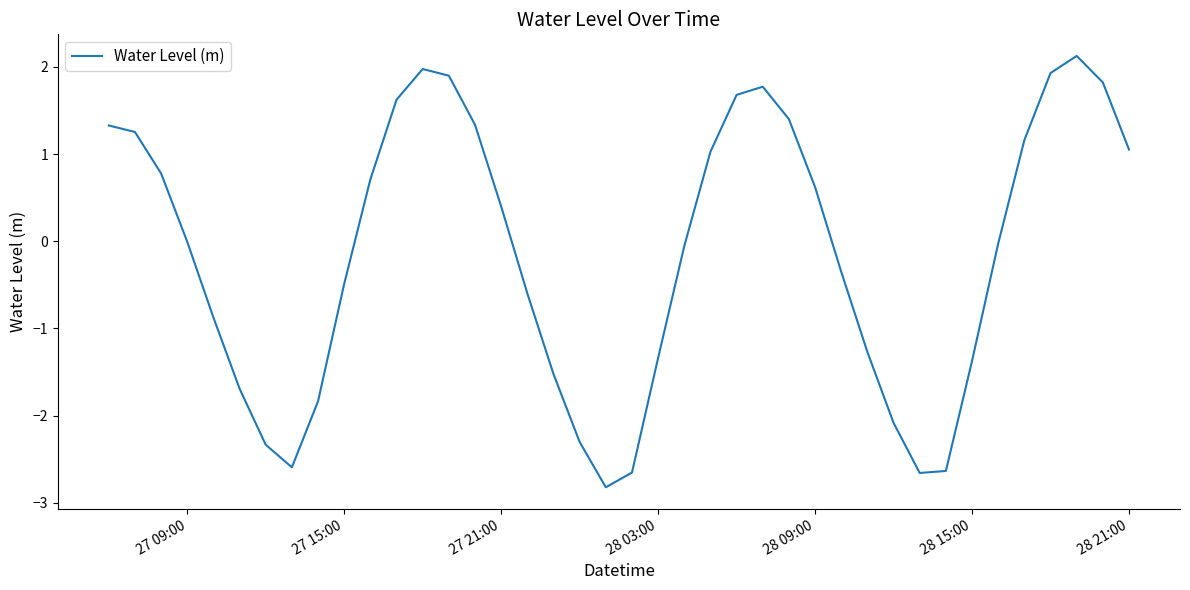

What is the greatest value displayed?

2.1